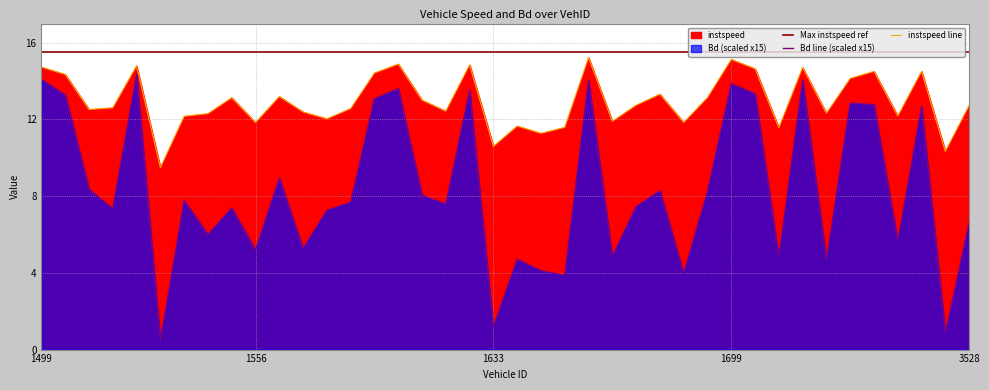

Is it true that instspeed line equals 17.2 at 20?

False